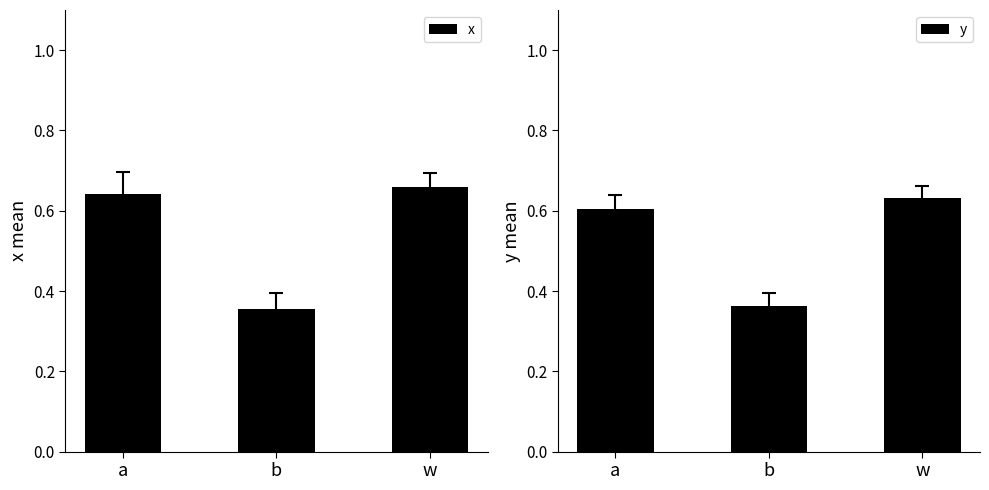

Between a and b, which series saw the biggest shift?

x